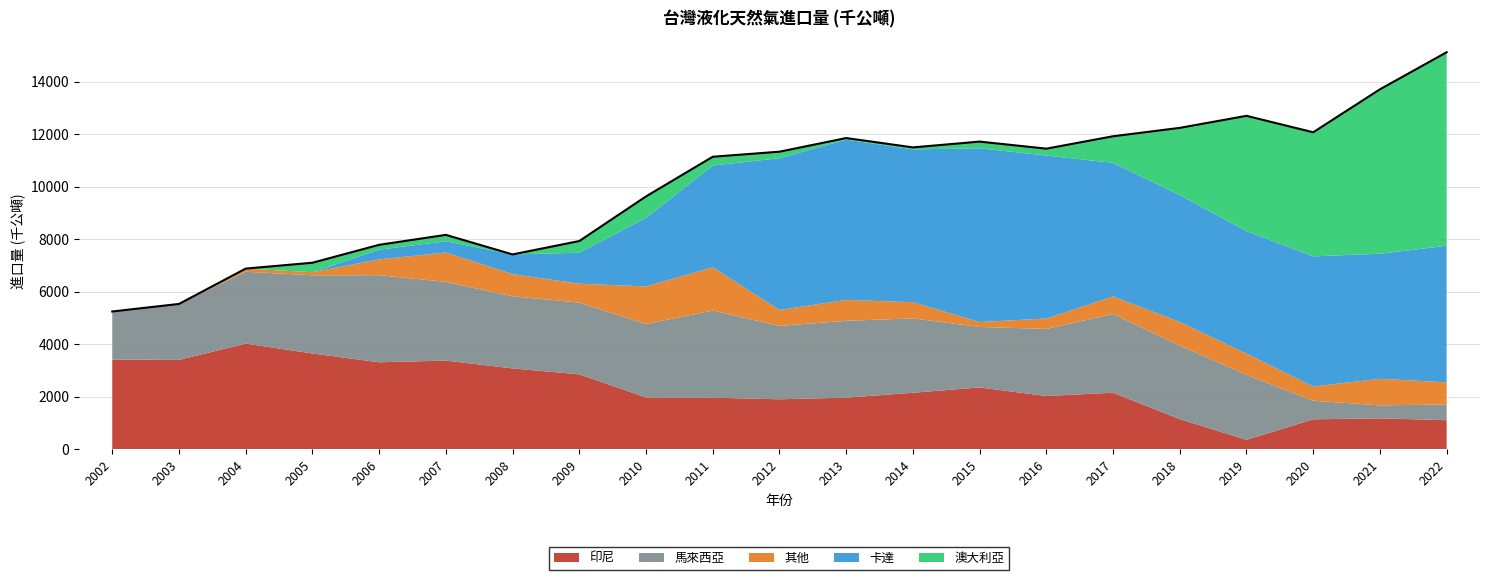

List the series in order of their peak value, highest first.

澳大利亞, 卡達, 印尼, 馬來西亞, 其他